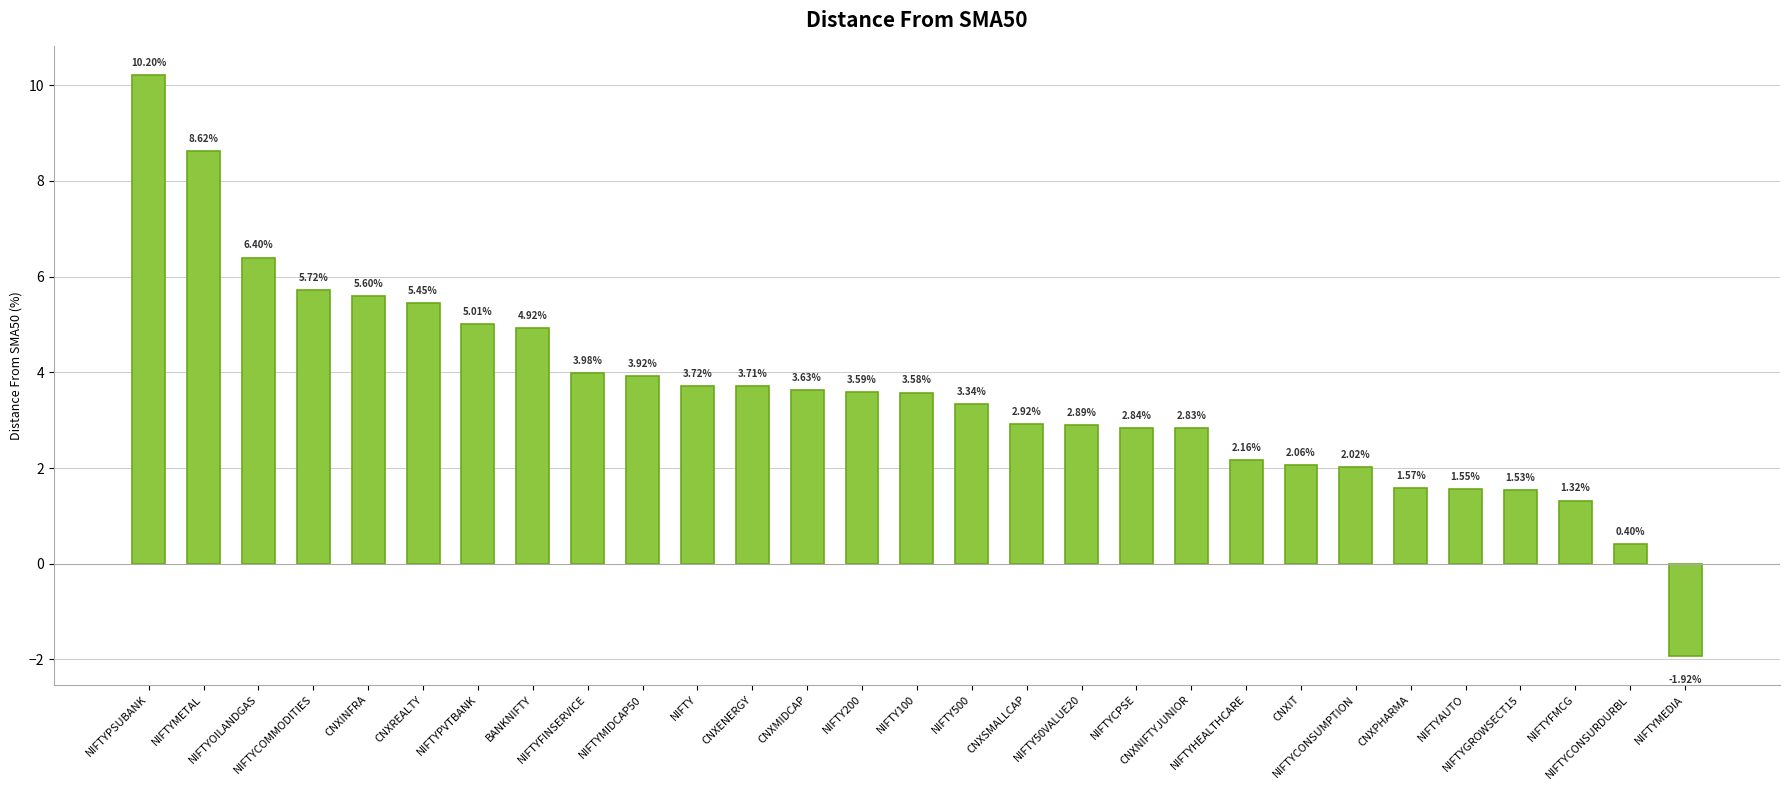

What is the sum of all values?

103.6